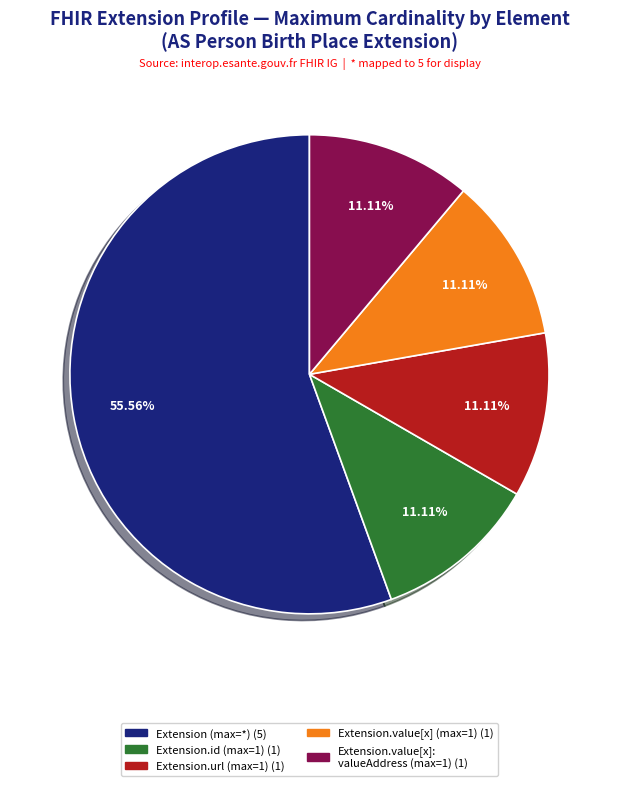

Does any single category account for the majority?

Yes